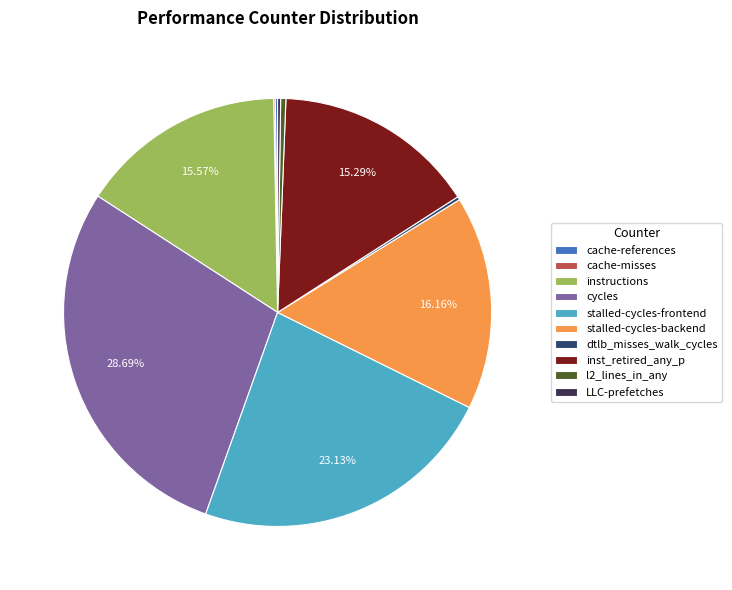

Between stalled-cycles-backend and cycles, which is larger?

cycles